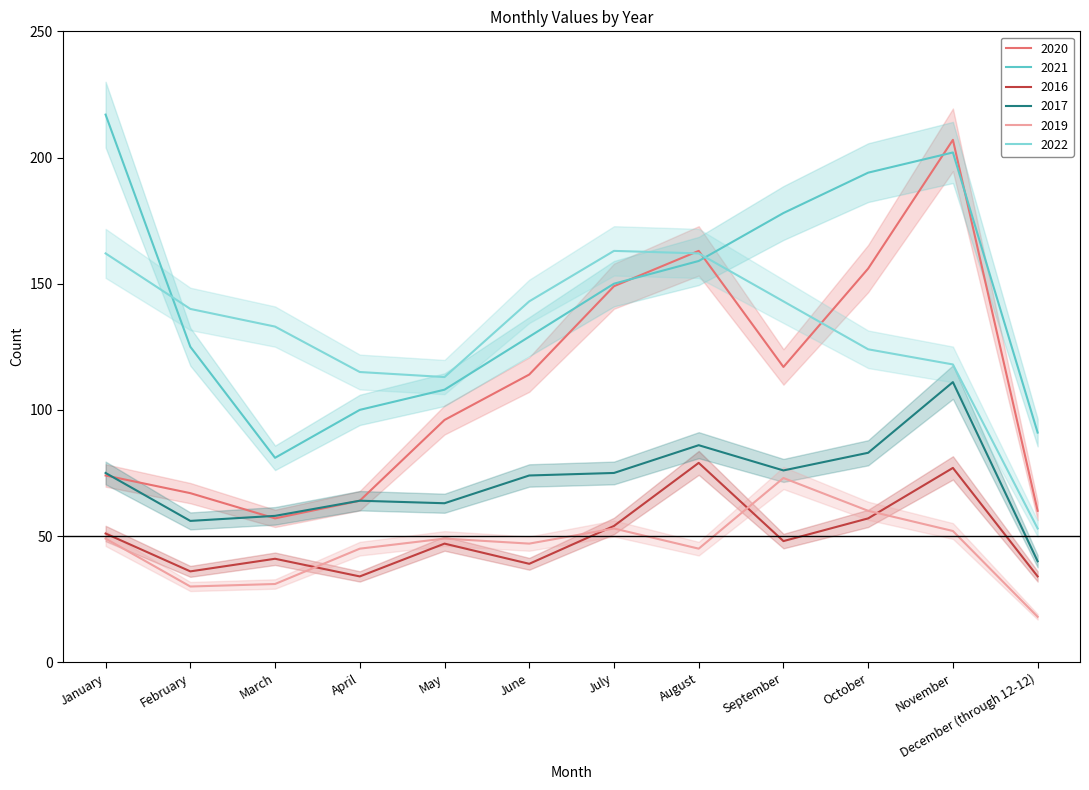

What are all the series names shown in the legend?

2020, 2021, 2016, 2017, 2019, 2022